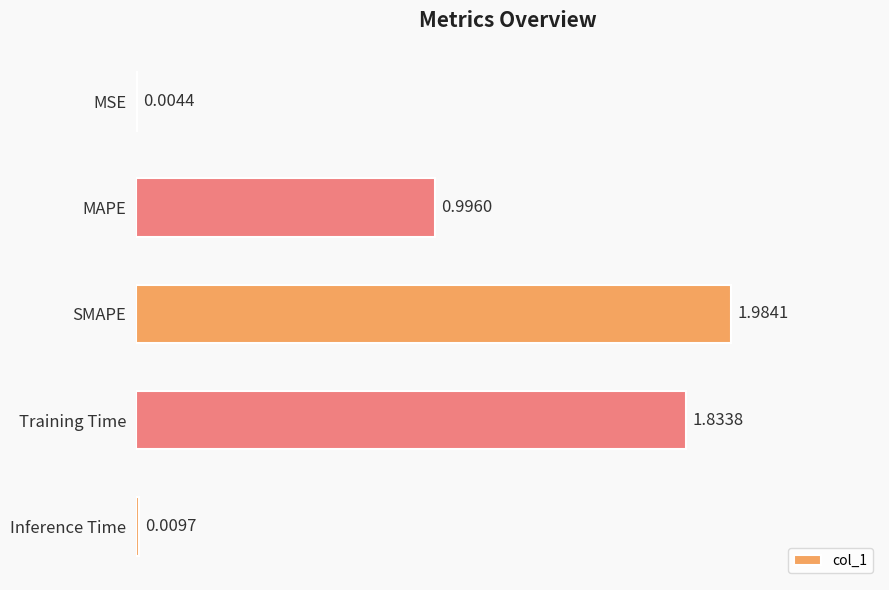

What is the sum of the values at SMAPE and Training Time?

3.8